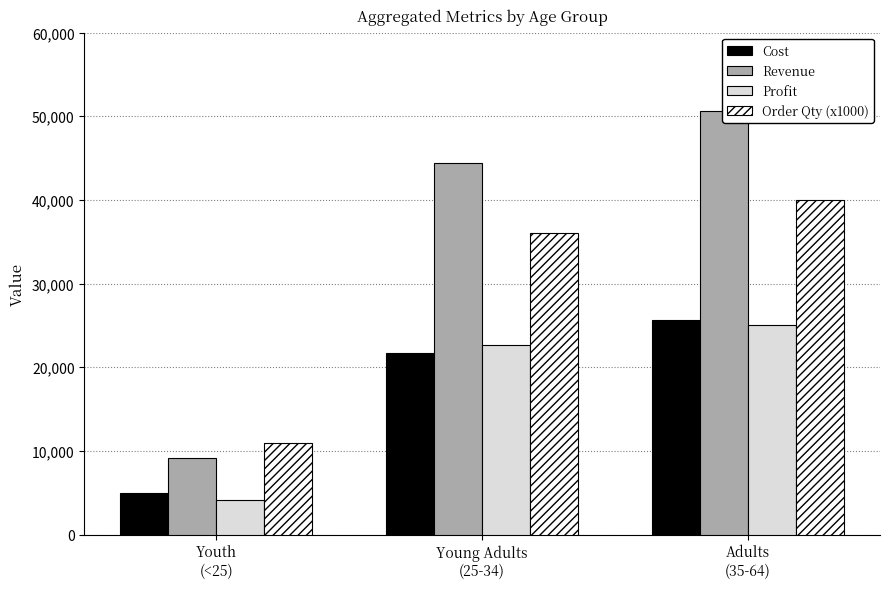

Does the chart contain any negative values?

No